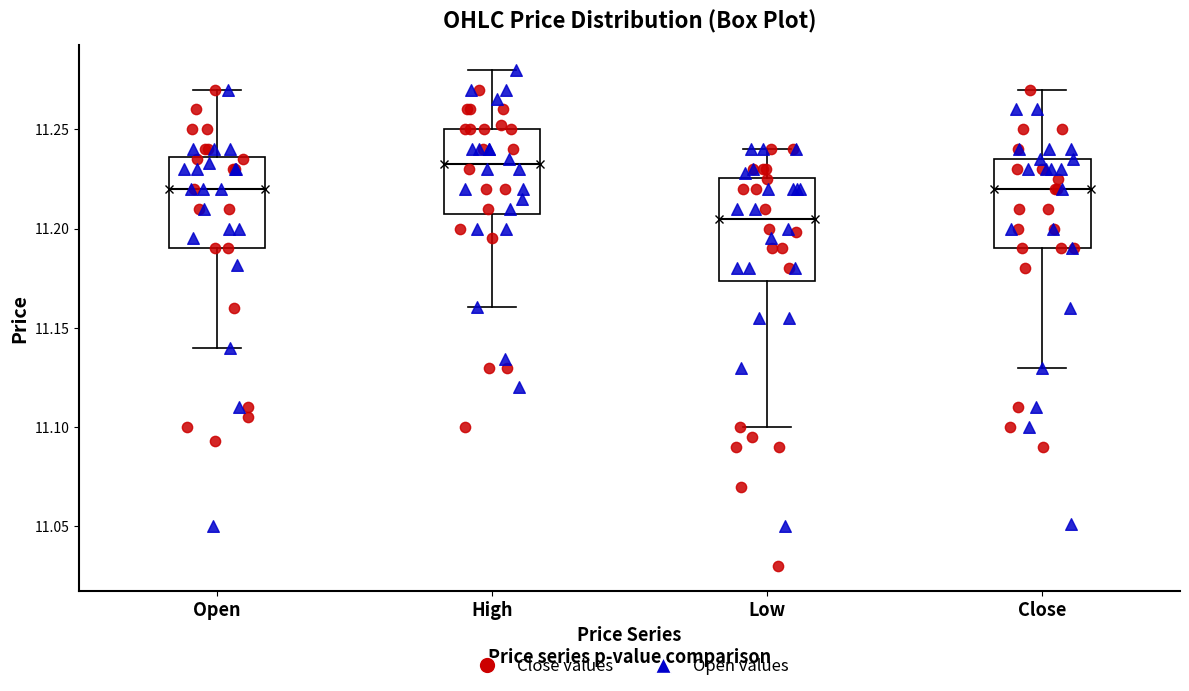

Which box's median line is the highest?

High